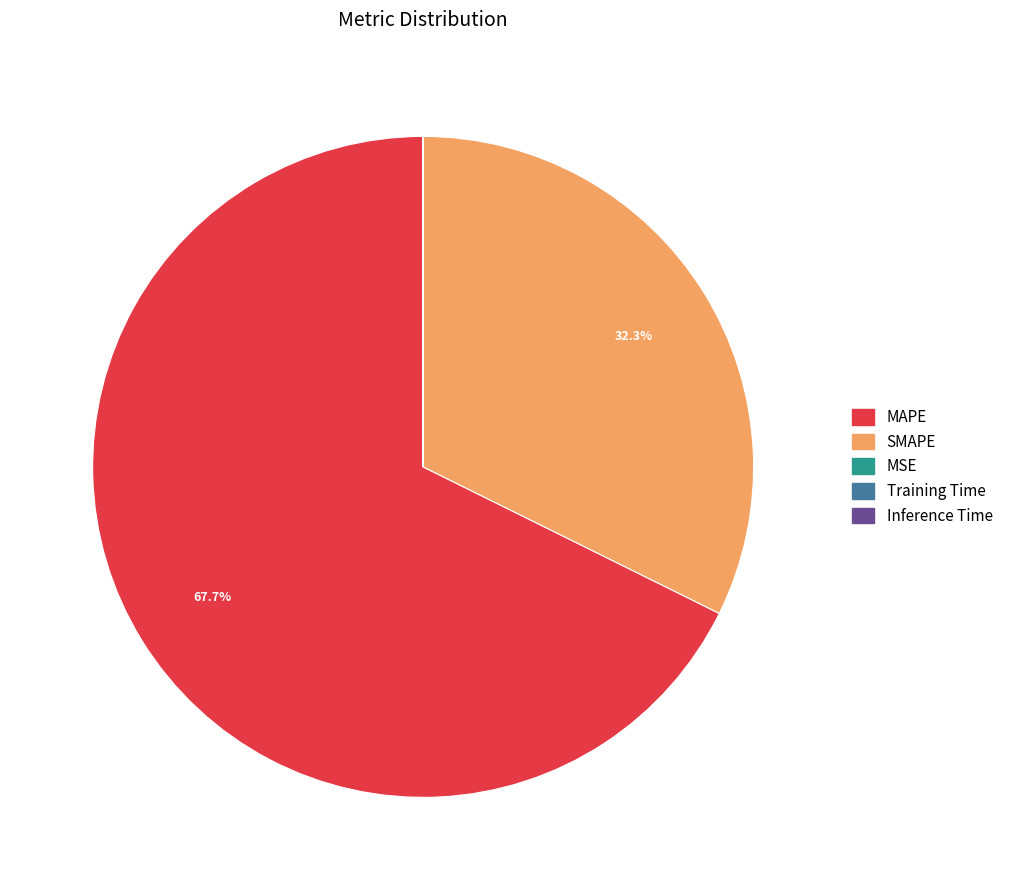

Which slice is the largest?

MAPE